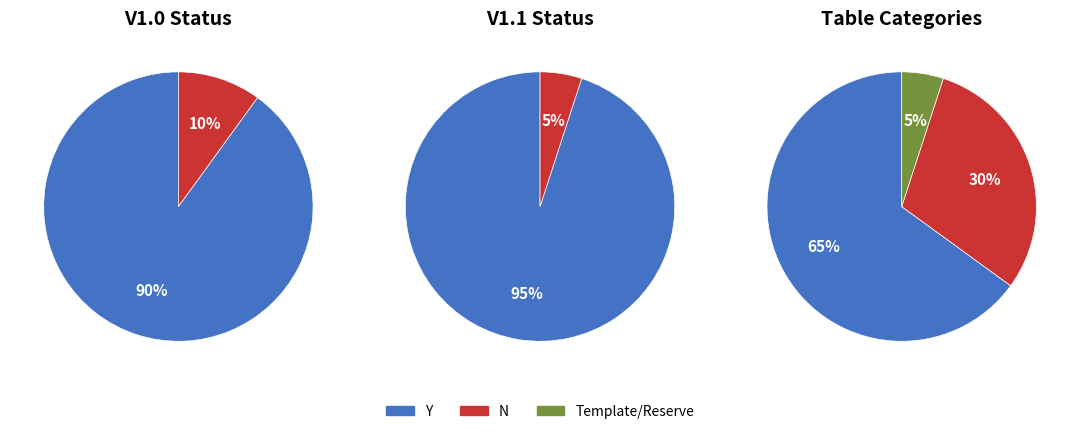

Count the number of slices in the pie.

3